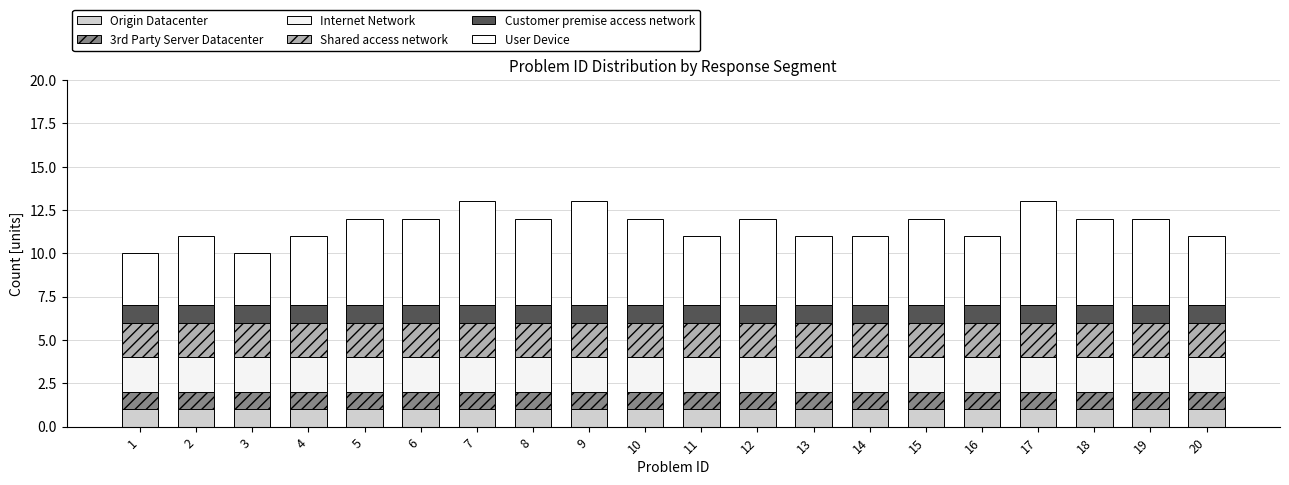

Does the chart contain any negative values?

No